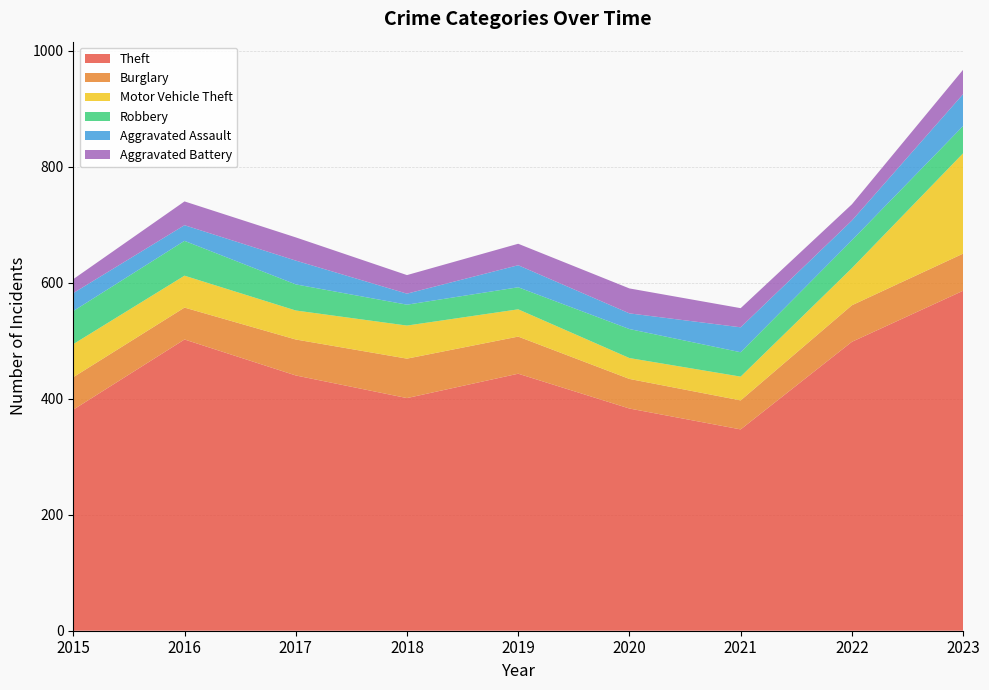

Reading left to right, extract all data points from this chart.

Theft: 381	502	440	401	443	383	347	498	586
Burglary: 56	55	62	68	64	51	50	63	64
Motor Vehicle Theft: 57	55	50	57	47	36	41	64	173
Robbery: 57	60	45	36	38	50	42	48	47
Aggravated Assault: 31	27	41	19	38	27	43	34	55
Aggravated Battery: 24	41	40	32	37	43	33	28	42